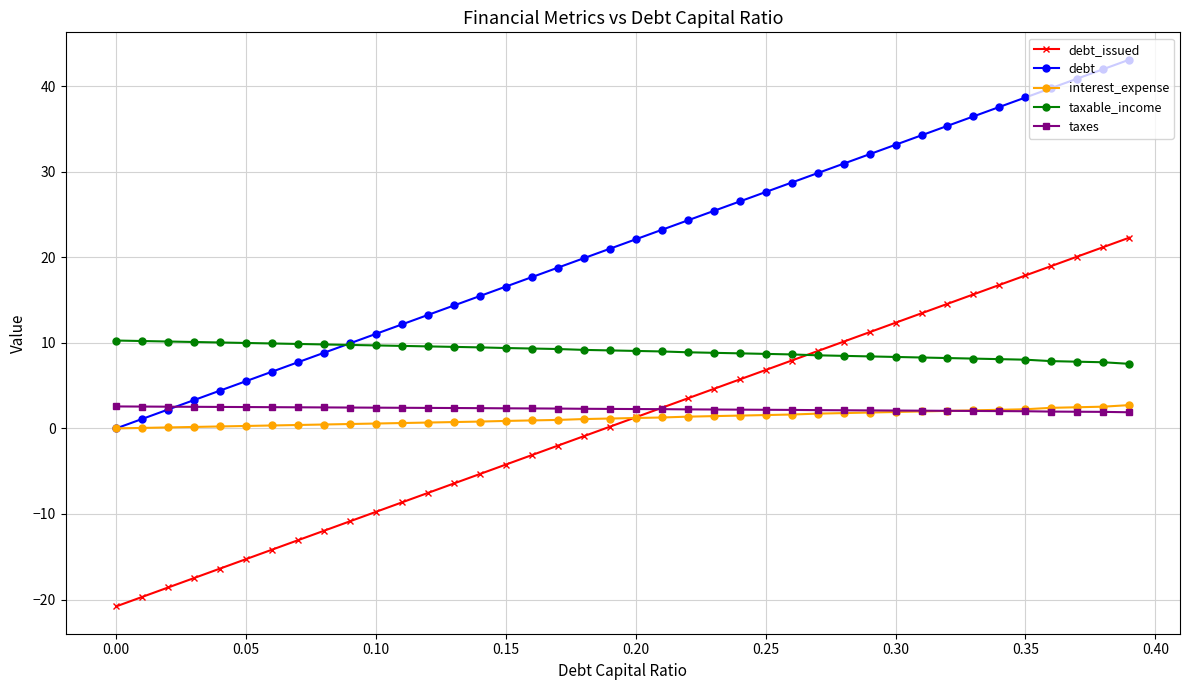

True or false: taxes and taxable_income intersect in this chart.

False